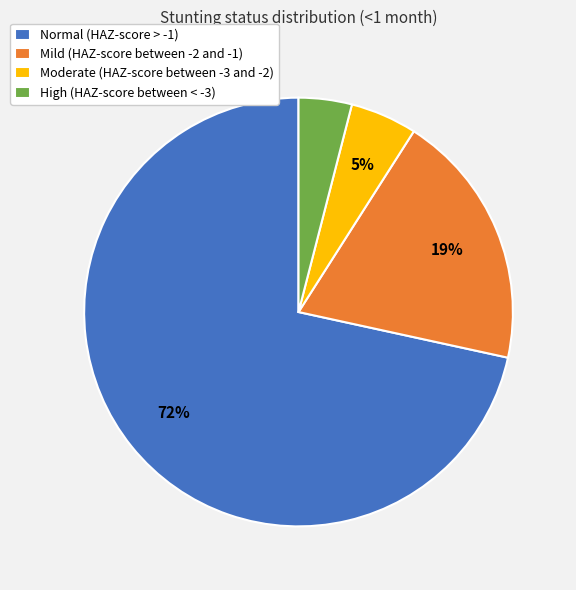

Which category has the smallest portion of the pie?

High (HAZ-score between < -3)